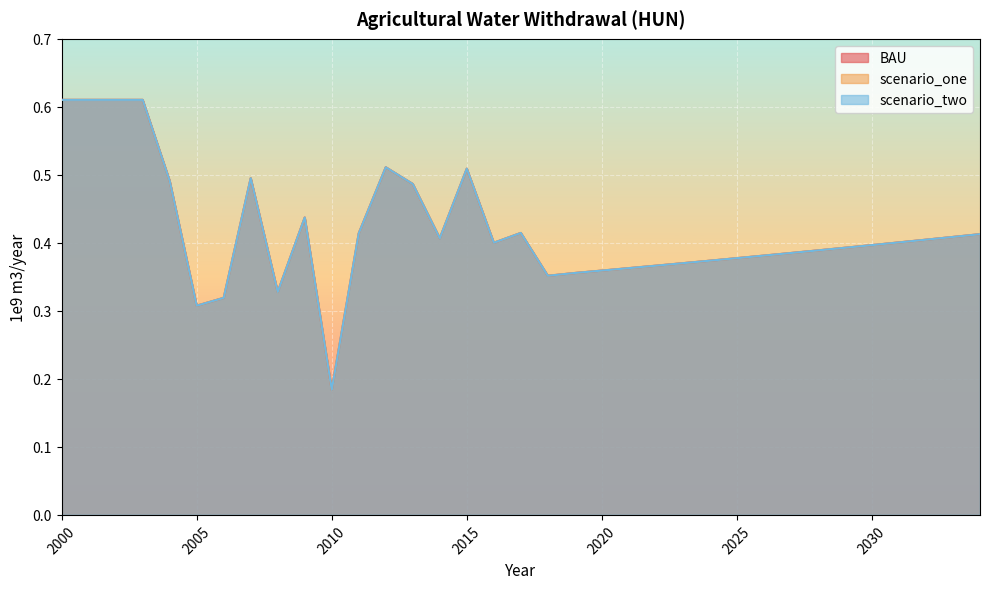

Is the value of scenario_two at 2033 greater than the value of scenario_one at 2028?

Yes